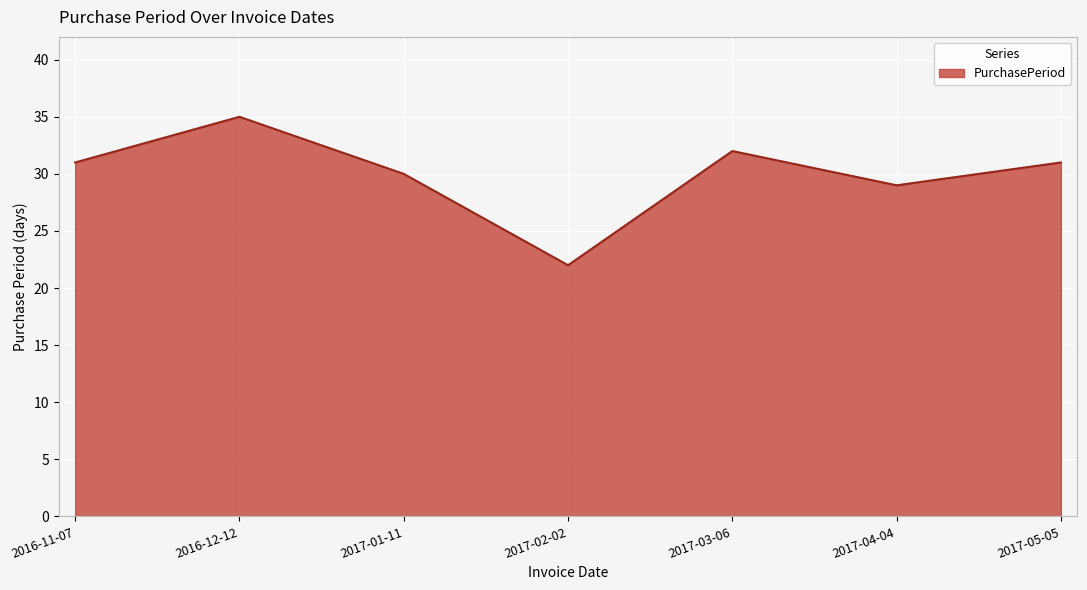

True or false: the data shows 15 at 2017-04-04.

False